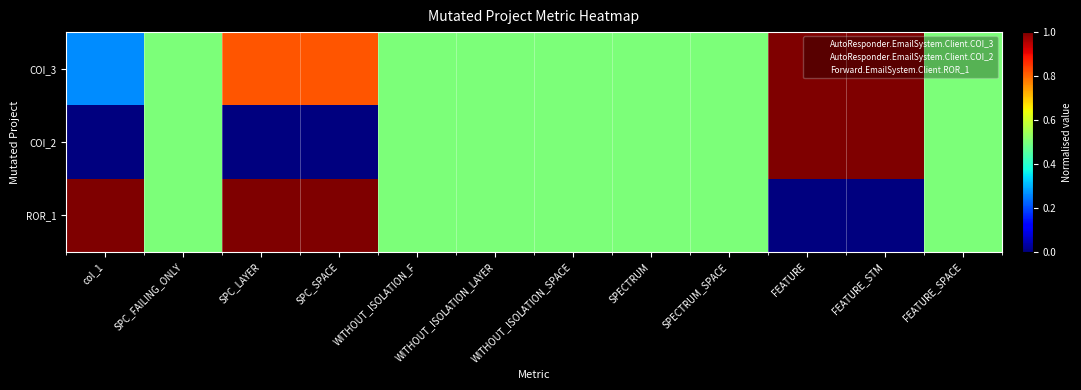

List the series in order of their peak value, lowest first.

COI_3, COI_2, ROR_1